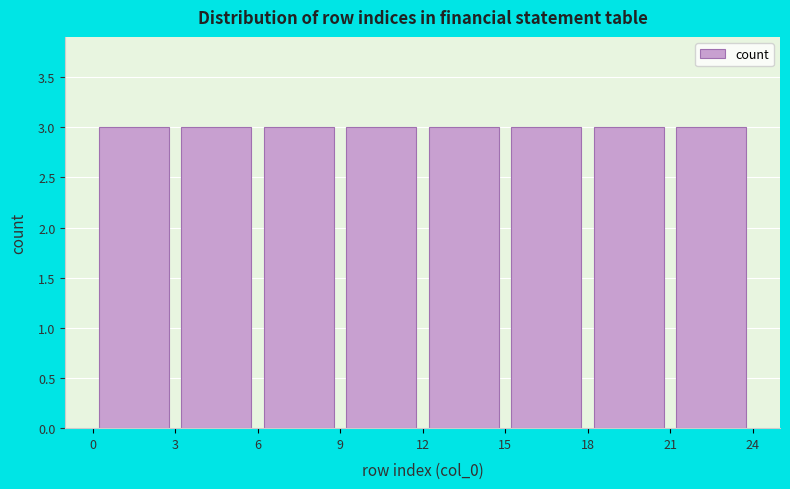

Reading left to right, list every bar in this chart as the range it spans on the x-axis followed by its height. The values are not printed on the chart, so give them approximately, as read against the axis.

0 to 3: 3
3 to 6: 3
6 to 9: 3
9 to 12: 3
12 to 15: 3
15 to 18: 3
18 to 21: 3
21 to 24: 3